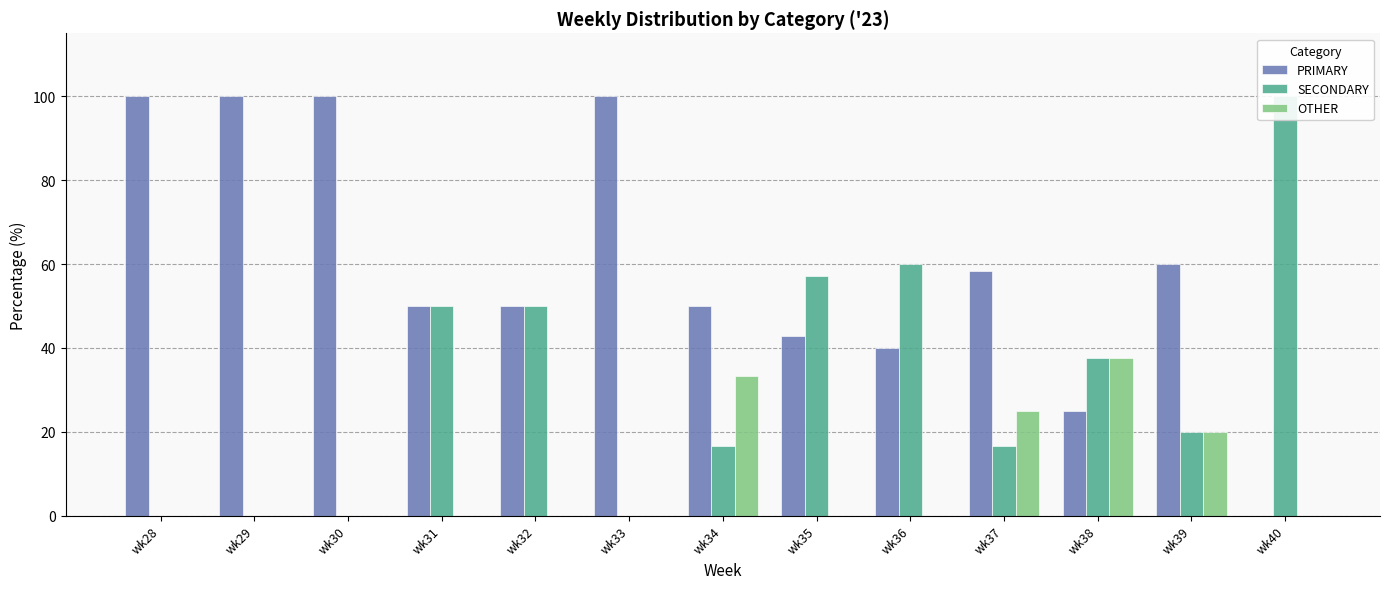

Which series has the largest total across all categories?

PRIMARY